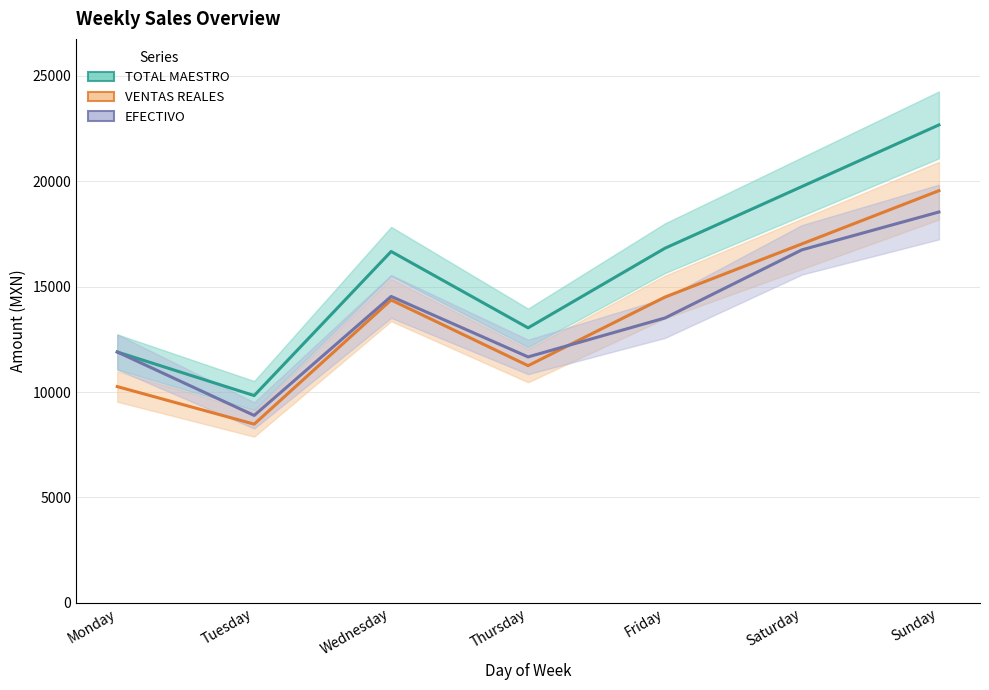

What is the sum of the VENTAS REALES values at Thursday and Tuesday?

19730.1